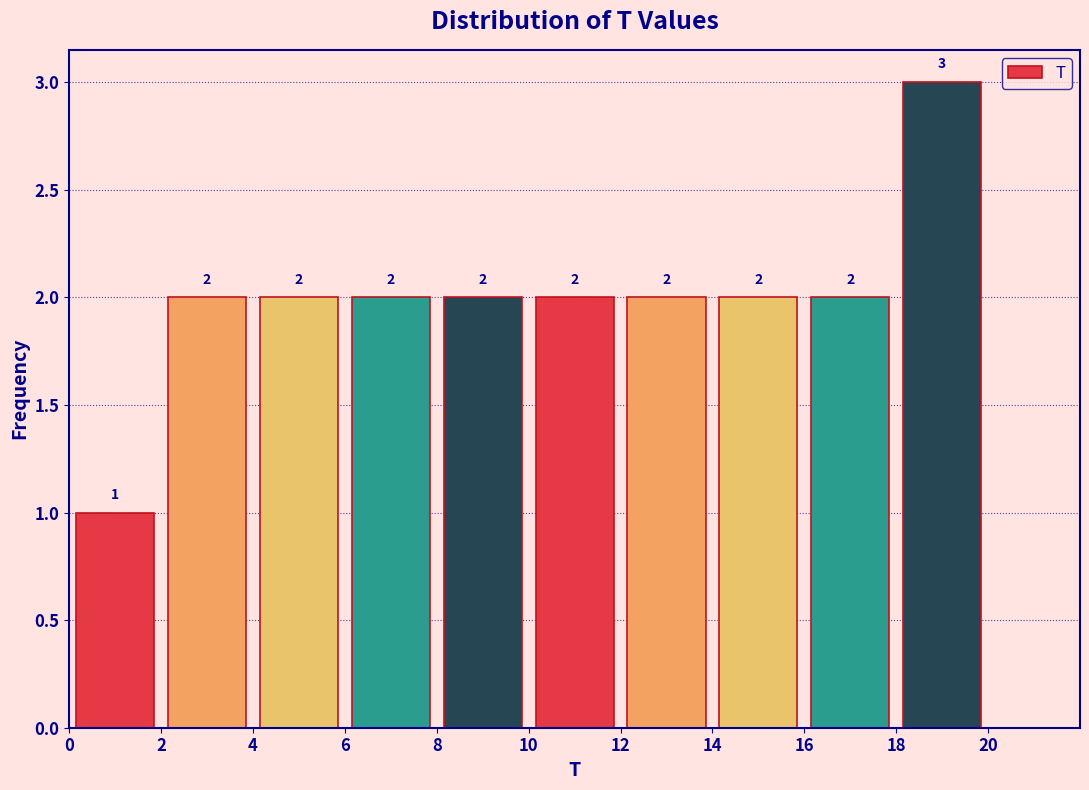

Reading left to right, list every bar in this chart as the range it spans on the x-axis followed by its height.

0 to 2: 1
2 to 4: 2
4 to 6: 2
6 to 8: 2
8 to 10: 2
10 to 12: 2
12 to 14: 2
14 to 16: 2
16 to 18: 2
18 to 20: 3